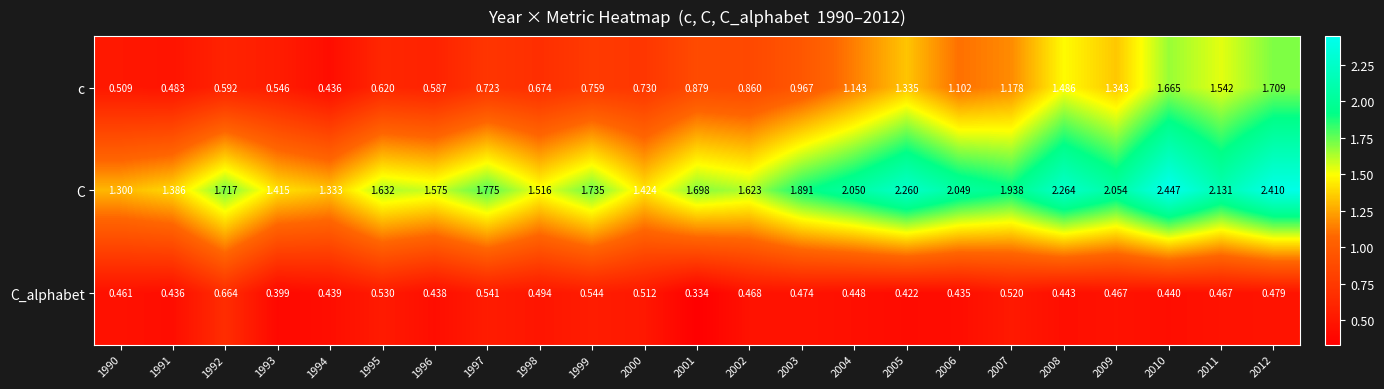

Which series has the widest spread of values?

c